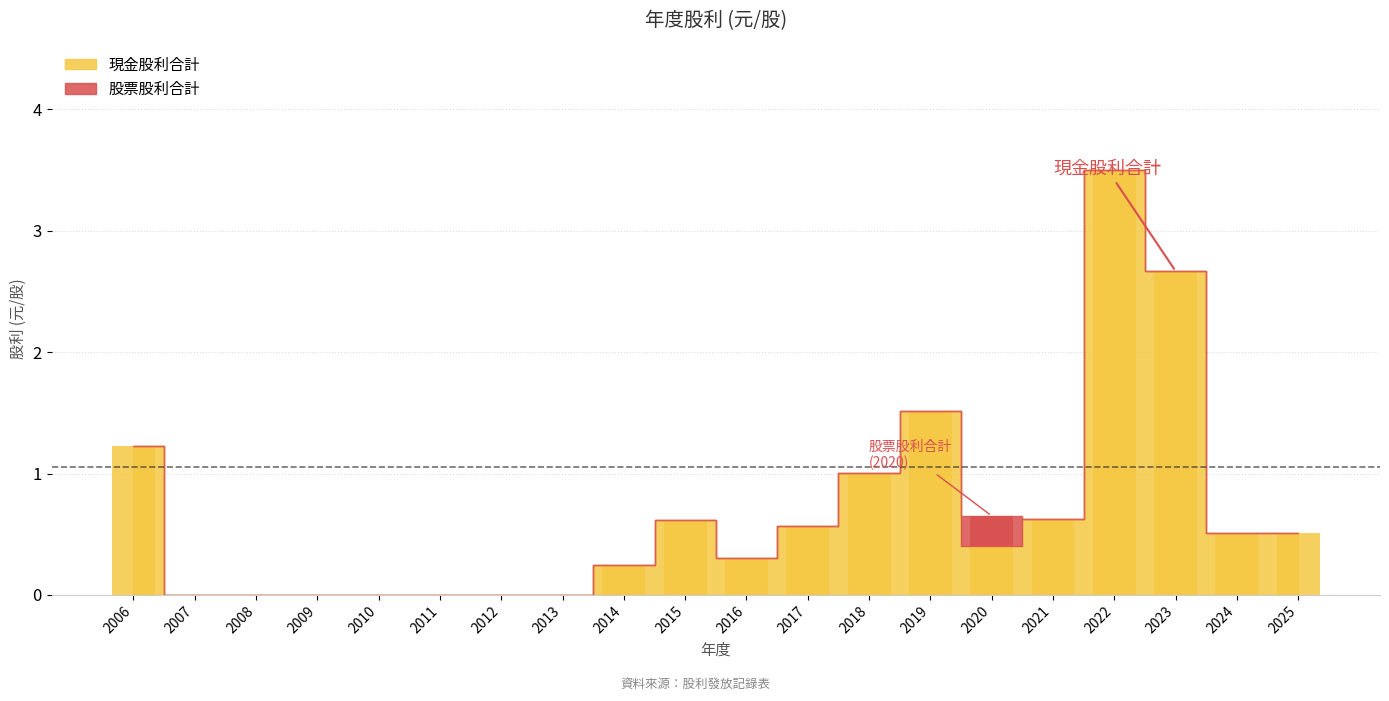

Between 2008 and 2021, which series saw the biggest shift?

現金股利合計